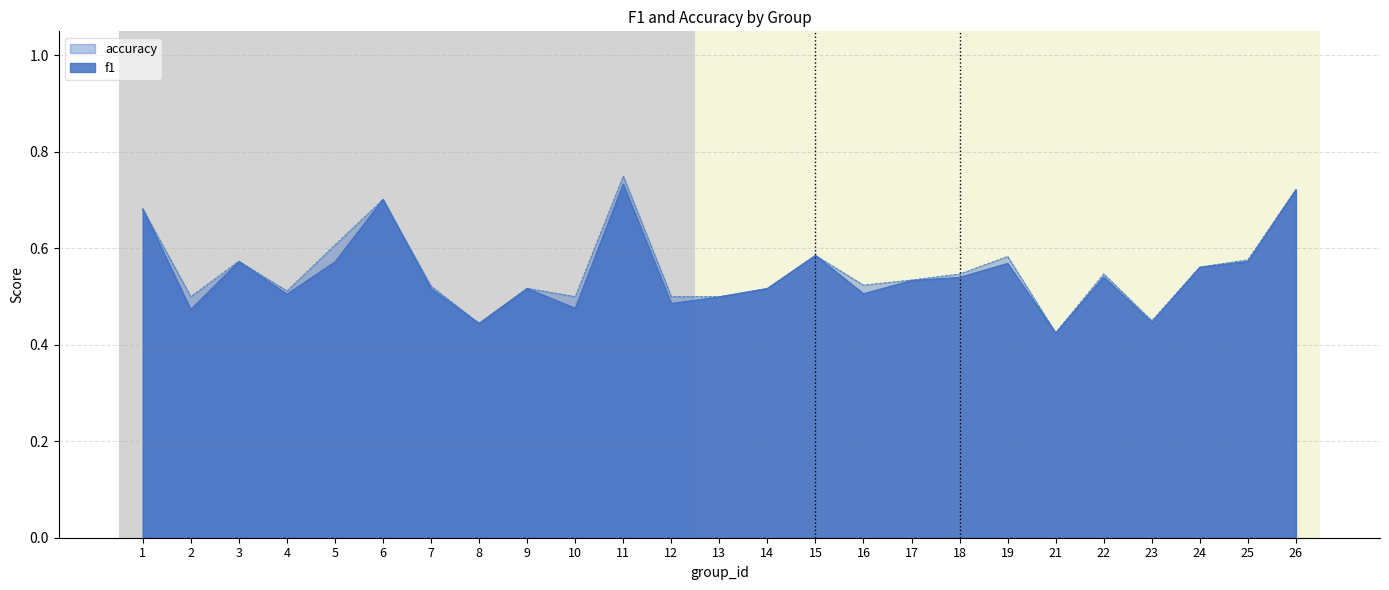

How many interior local valleys does the f1 series have?

8